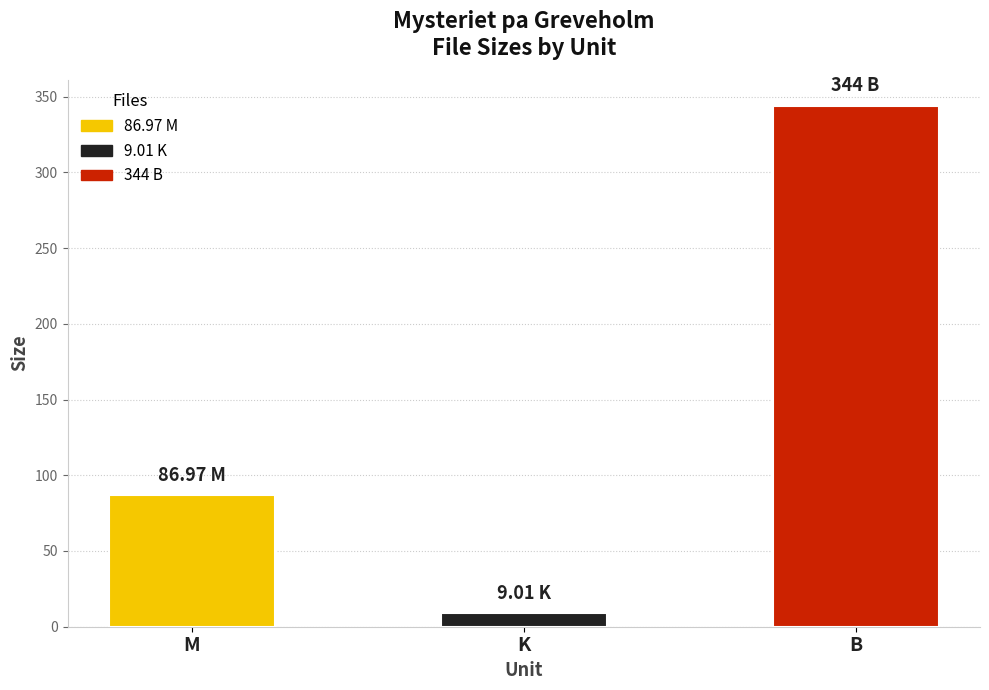

List the labels in order of value, smallest first.

K, M, B